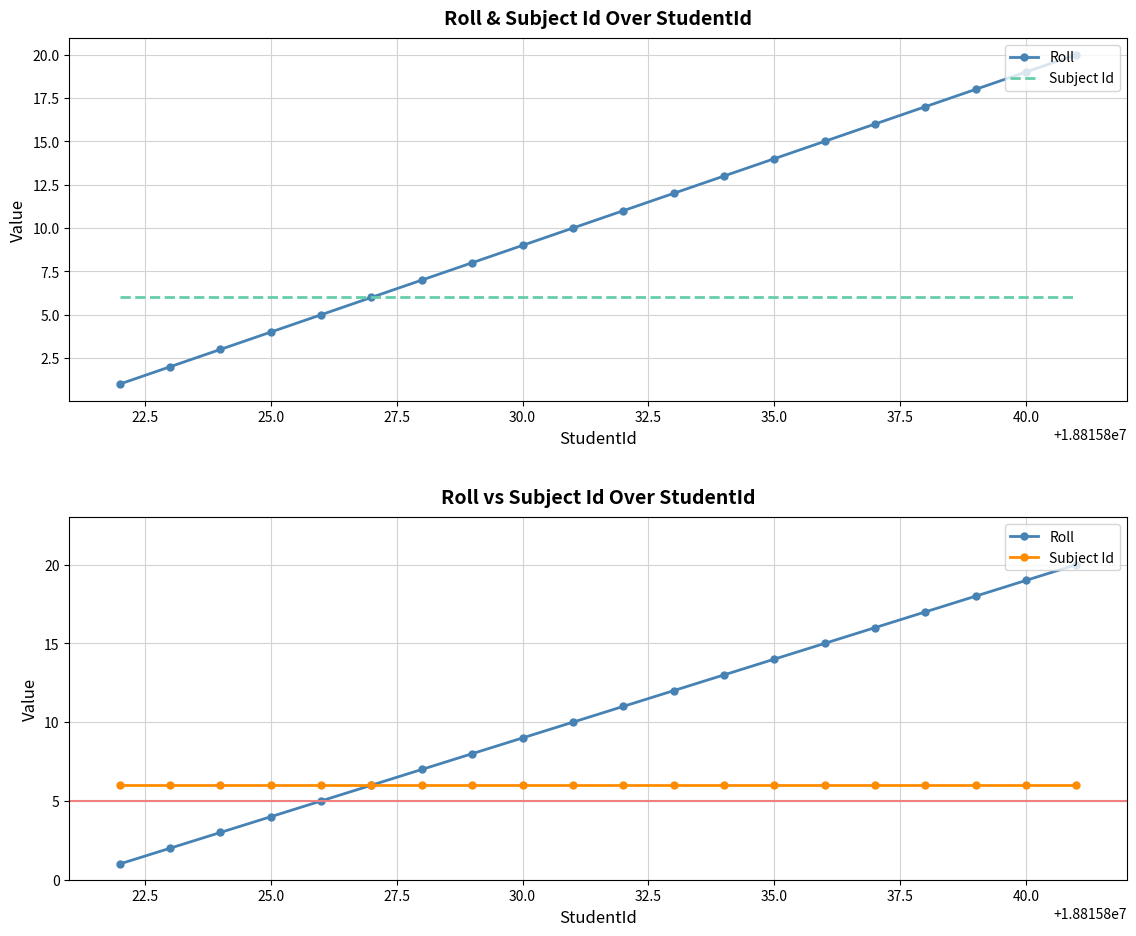

Between 25.0 and 40.0, which is larger?

40.0